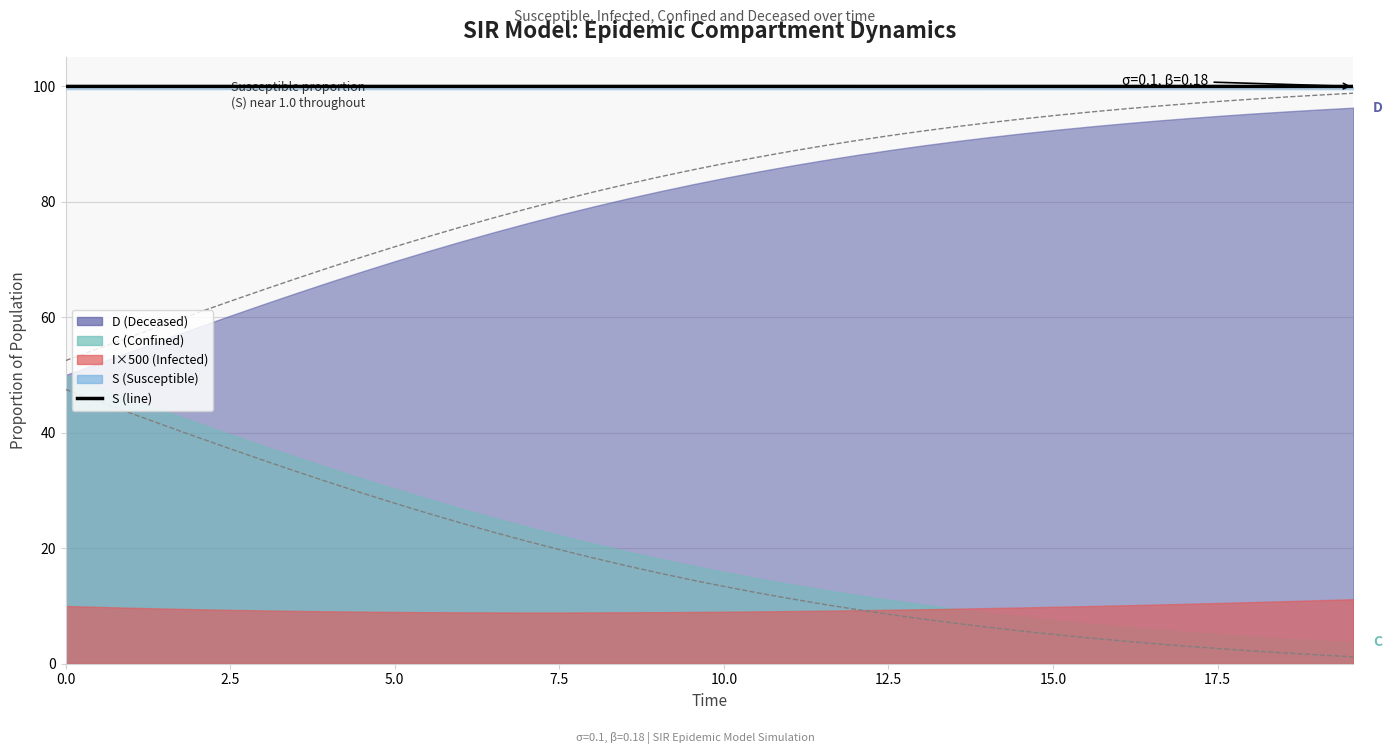

How many lines are shown in the chart?

3